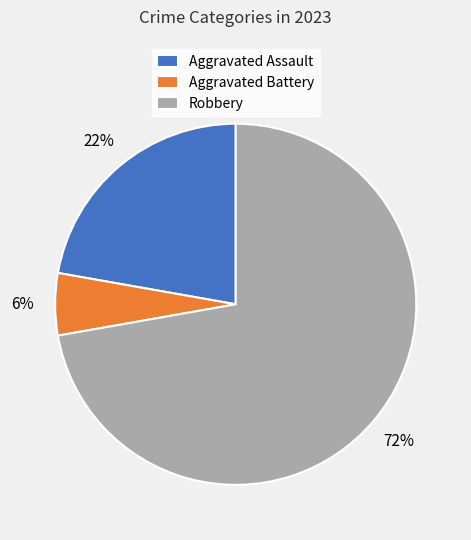

The Aggravated Battery slice represents 6% of the pie. True or false?

True